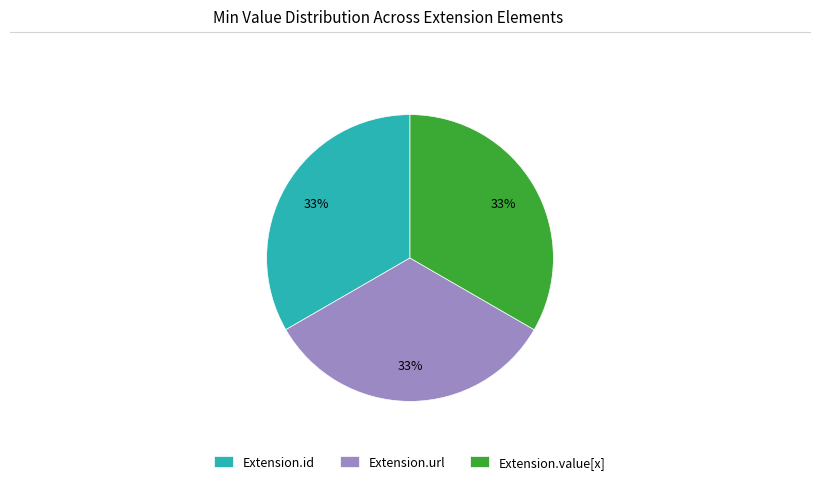

True or false: Extension.value[x] accounts for 48% of the total.

False